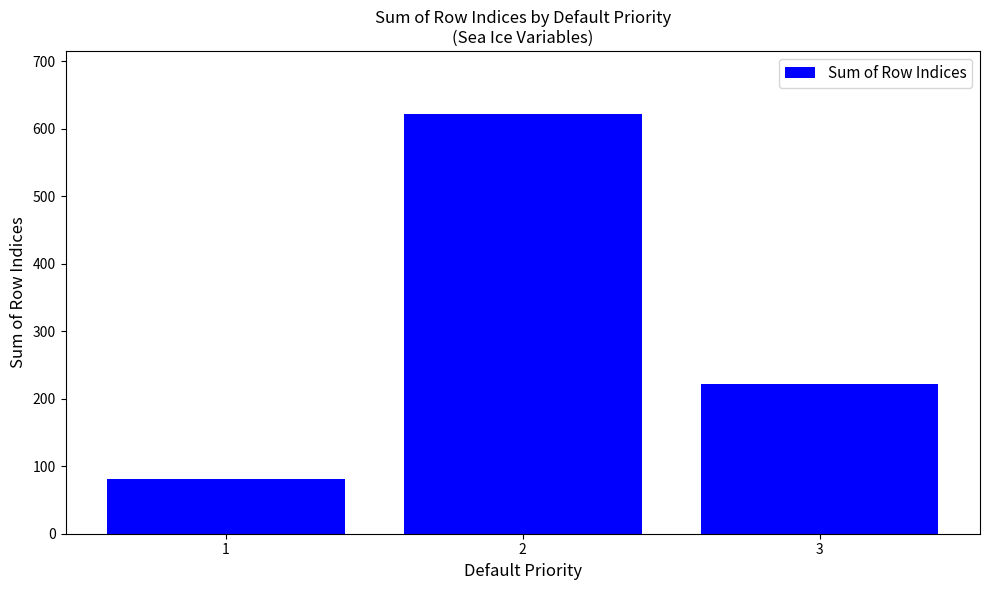

Between 3 and 1, which is larger?

3